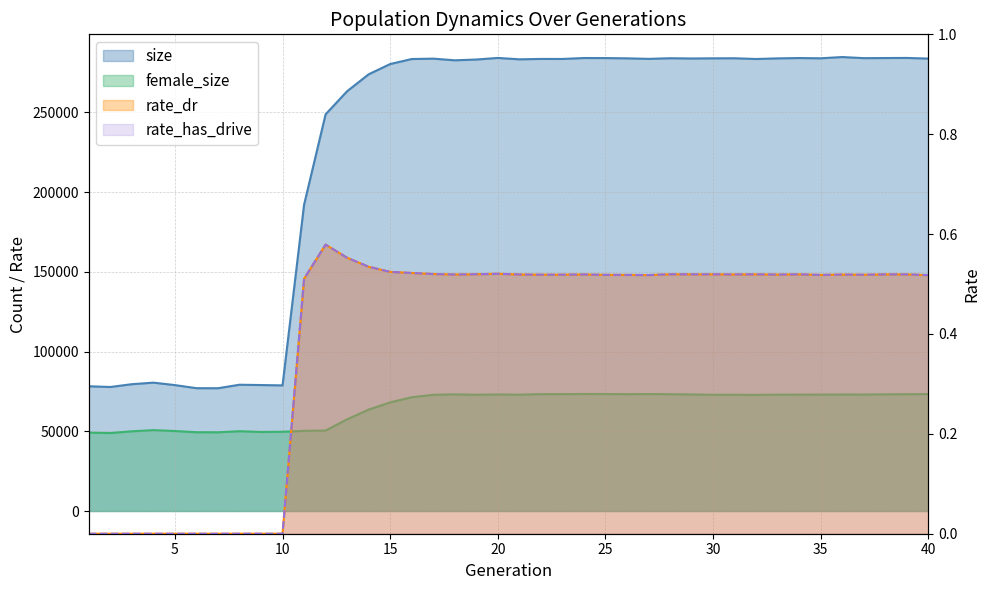

Reading left to right, transcribe all the data shown in this chart.

size: 78253.0	77796.0	79553.0	80526.0	78989.0	77056.0	77022.0	79218.0	79018.0	78809.0	192095.0	248817.0	263324.0	273929.0	280369.0	283515.0	283758.0	282714.0	283203.0	284203.0	283334.0	283580.0	283557.0	284147.0	284112.0	283947.0	283613.0	284011.0	283856.0	283948.0	284000.0	283527.0	283924.0	284138.0	283976.0	284763.0	284070.0	284135.0	284197.0	283794.0
female_size: 49158.0	48914.0	50018.0	50729.0	50187.0	49425.0	49383.0	50065.0	49600.0	49715.0	50287.0	50479.0	57530.0	63605.0	68153.0	71374.0	72896.0	73171.0	72936.0	73111.0	72978.0	73323.0	73316.0	73398.0	73375.0	73306.0	73378.0	73269.0	73111.0	72911.0	72917.0	72834.0	72993.0	73011.0	73029.0	73090.0	73078.0	73173.0	73259.0	73364.0
rate_dr: 0.0	0.0	0.0	0.0	0.0	0.0	0.0	0.0	0.0	0.0	0.5	0.6	0.6	0.5	0.5	0.5	0.5	0.5	0.5	0.5	0.5	0.5	0.5	0.5	0.5	0.5	0.5	0.5	0.5	0.5	0.5	0.5	0.5	0.5	0.5	0.5	0.5	0.5	0.5	0.5
rate_has_drive: 0.0	0.0	0.0	0.0	0.0	0.0	0.0	0.0	0.0	0.0	0.5	0.6	0.6	0.5	0.5	0.5	0.5	0.5	0.5	0.5	0.5	0.5	0.5	0.5	0.5	0.5	0.5	0.5	0.5	0.5	0.5	0.5	0.5	0.5	0.5	0.5	0.5	0.5	0.5	0.5